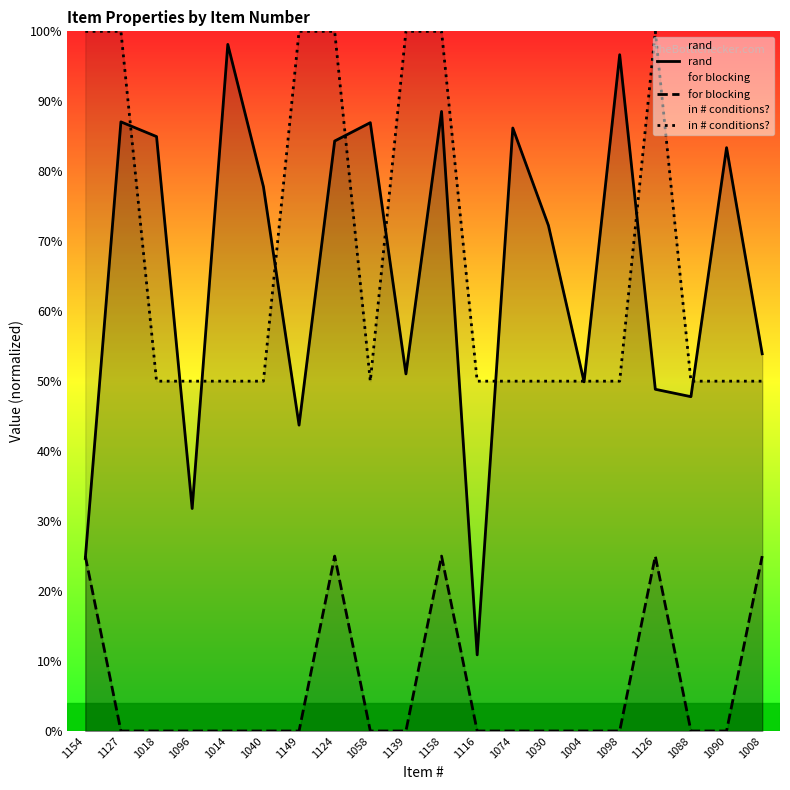

Does the chart display data point markers on the line(s)?

No